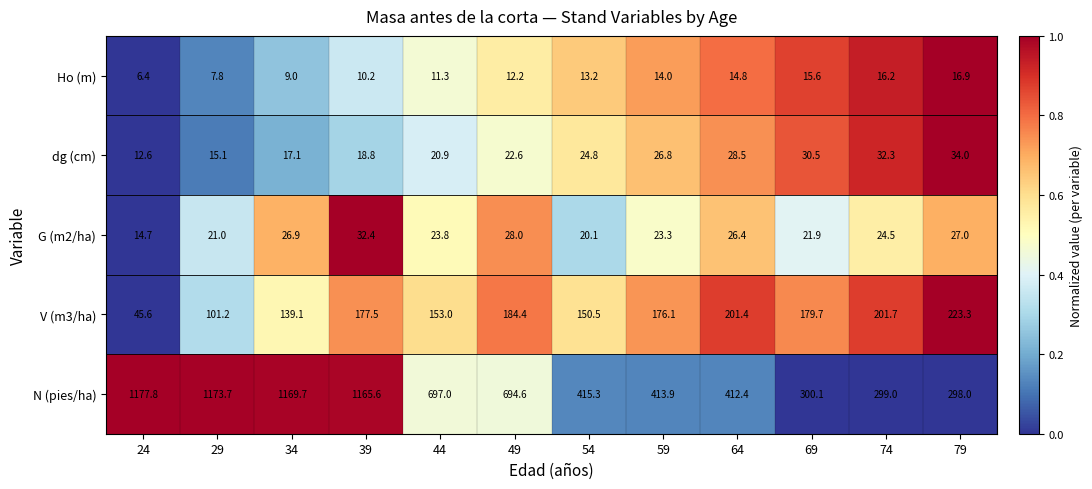

At which category is the sum across all series the highest?

39